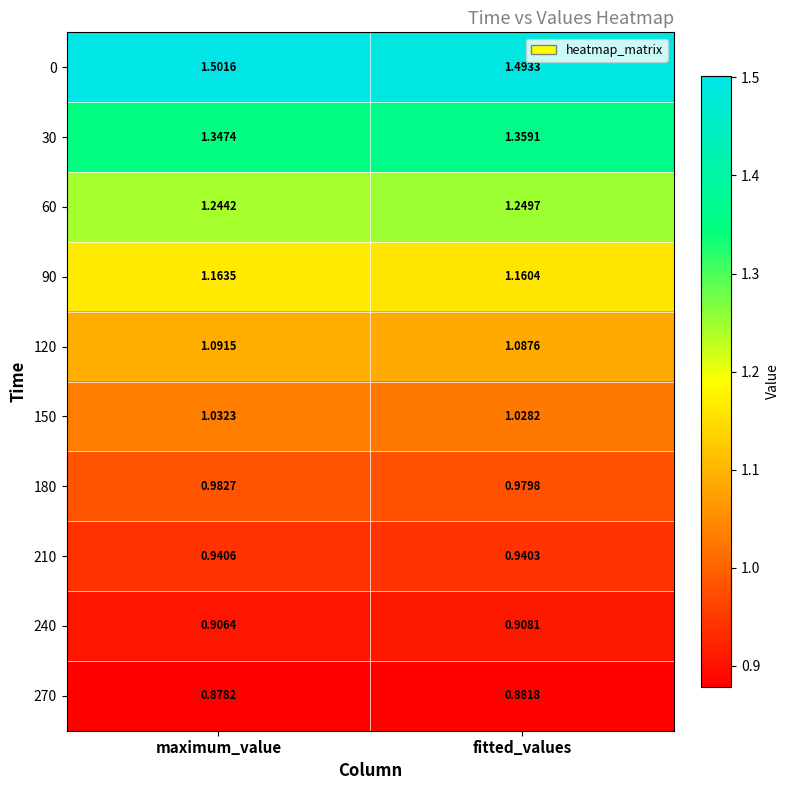

List the series in order of their peak value, lowest first.

270, 240, 210, 180, 150, 120, 90, 60, 30, 0